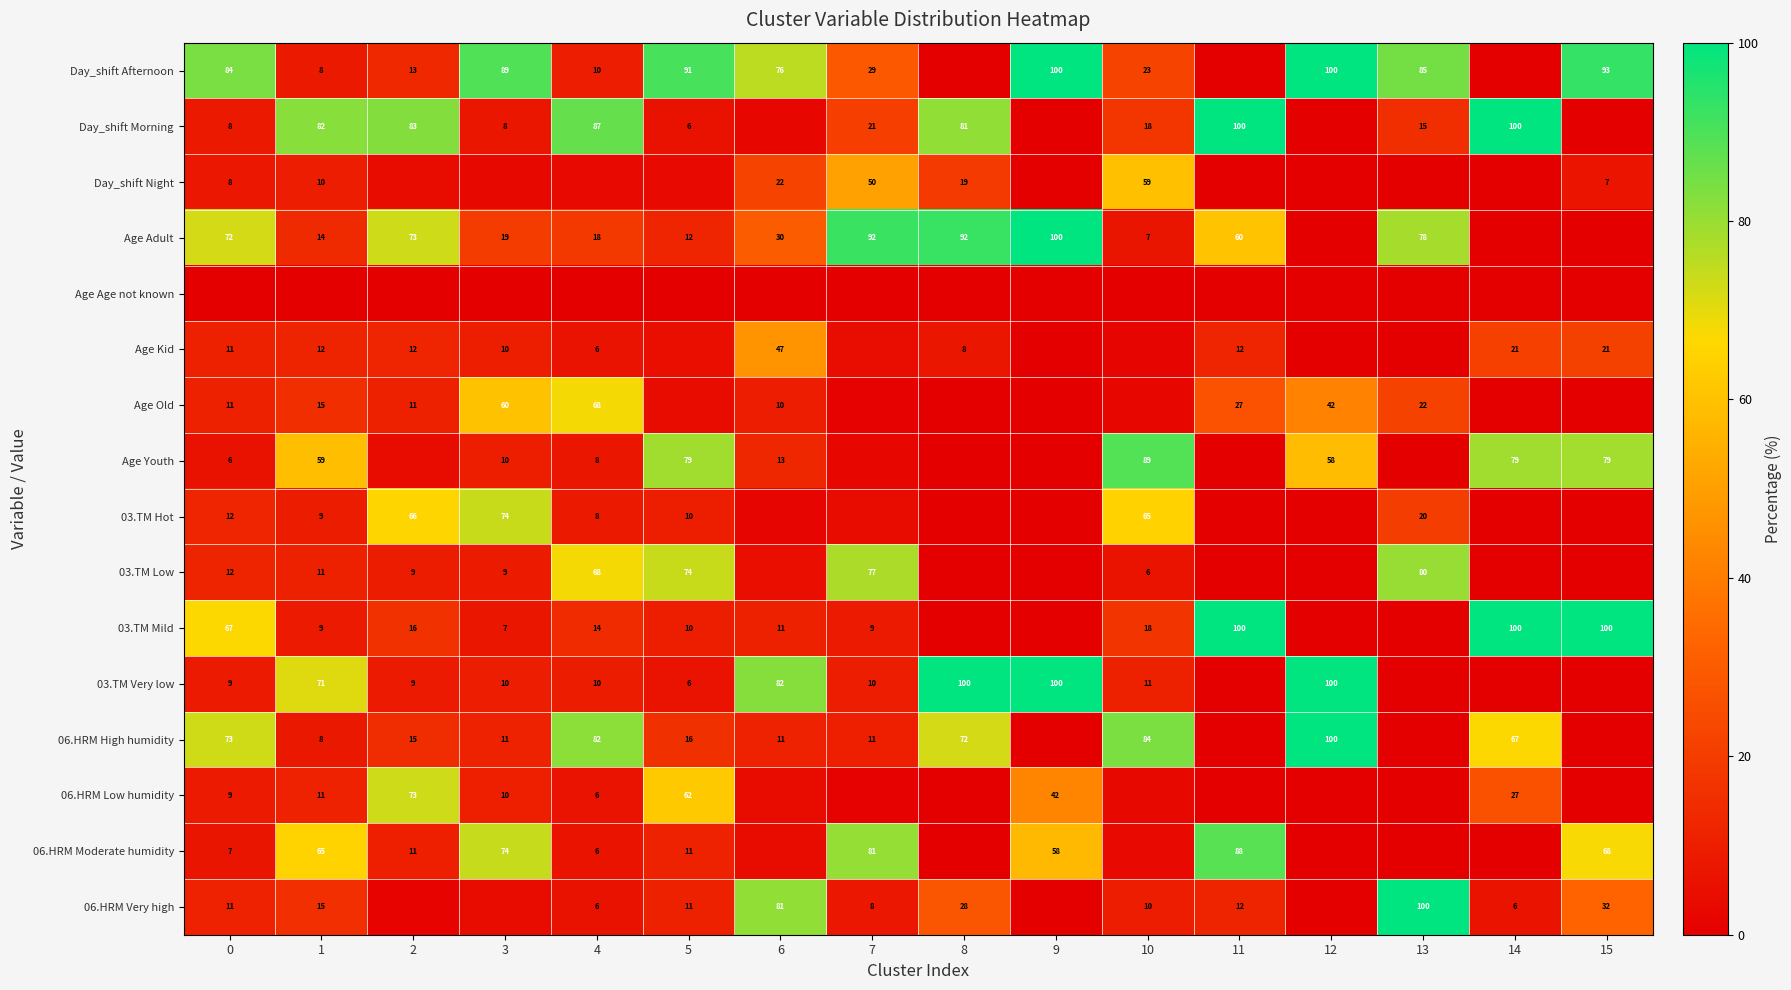

Which category has the lowest value across all series?

8